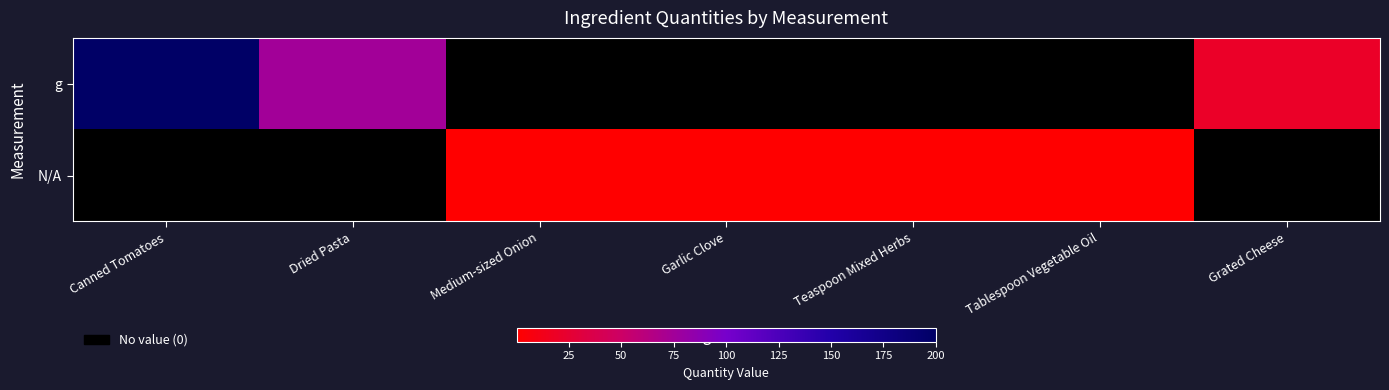

How many values in the N/A series exceed 0?

4